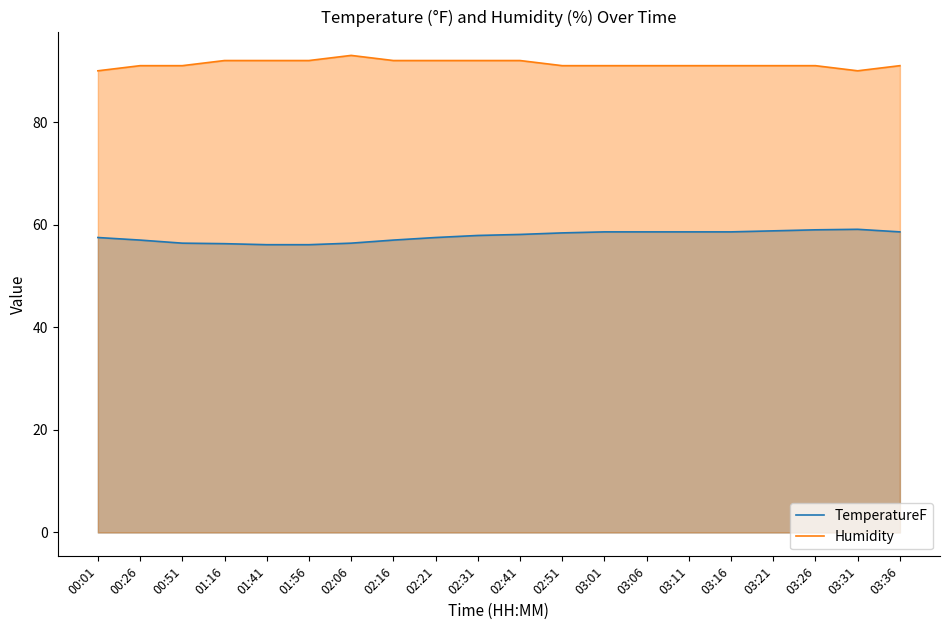

Between 02:51 and 01:41, which is larger?

02:51